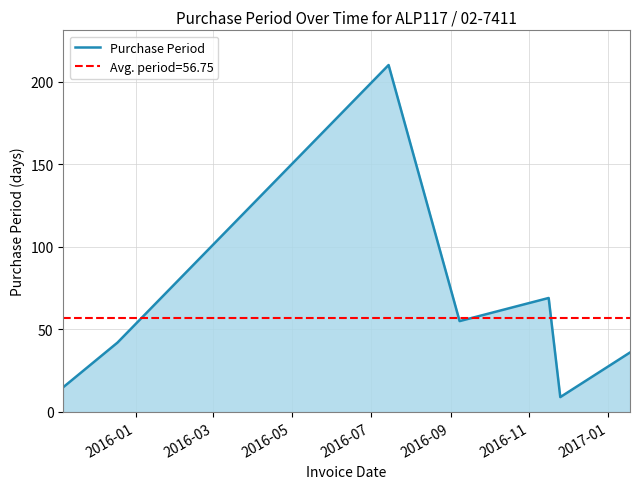

What is the maximum value for Purchase Period?

210